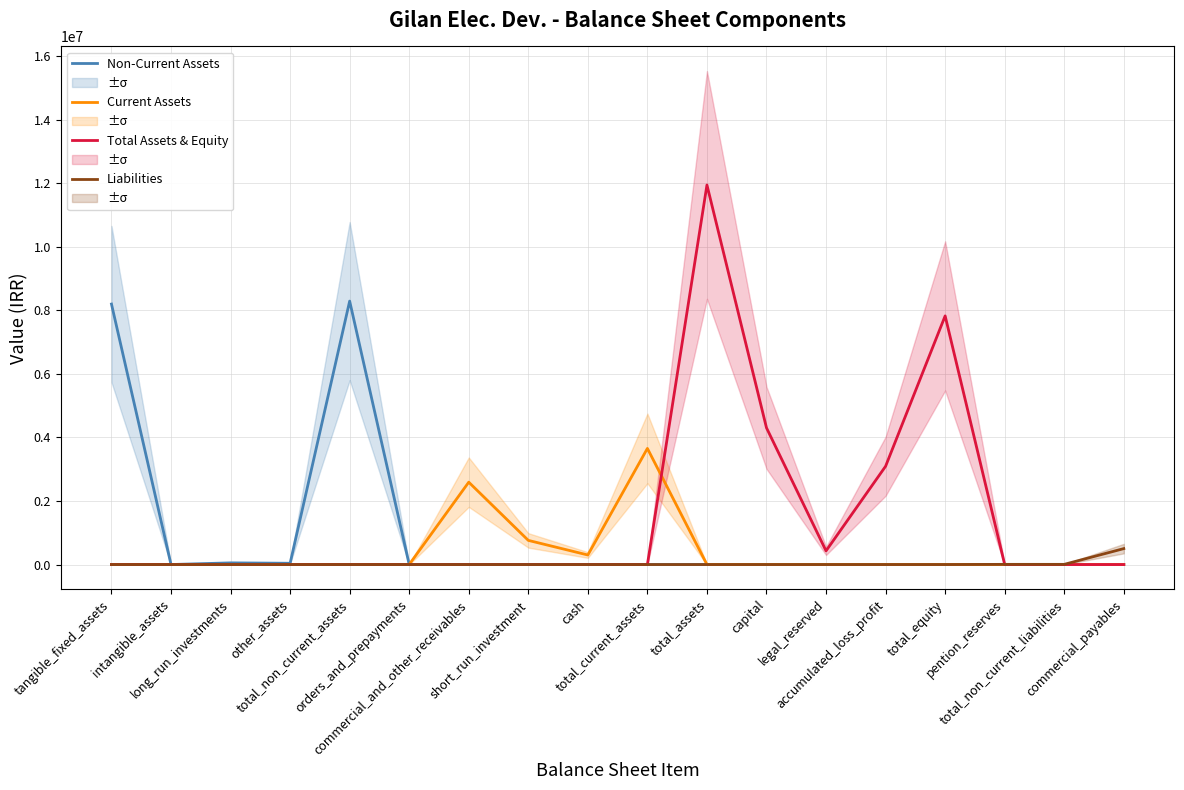

Count the number of categories in the chart.

18